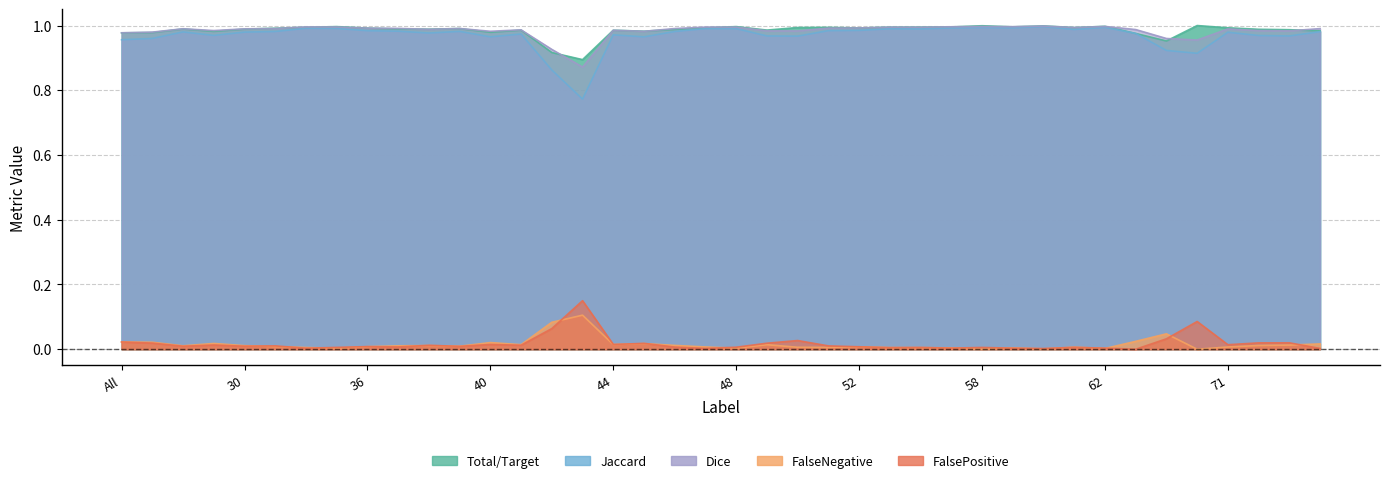

What are all the series names shown in the legend?

Total/Target, Jaccard, Dice, FalseNegative, FalsePositive